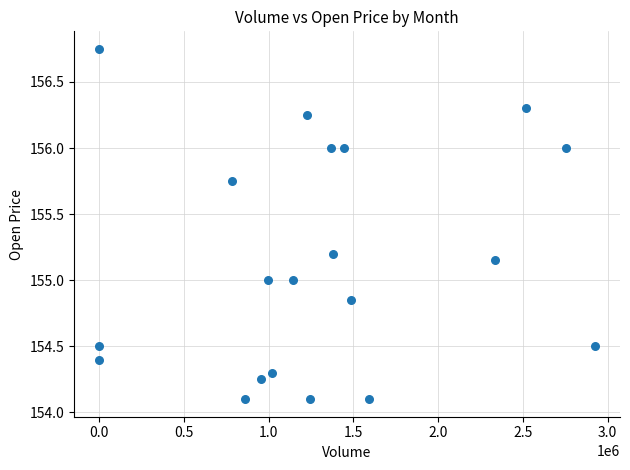

What is the range of Y values (max minus min)?

2.6